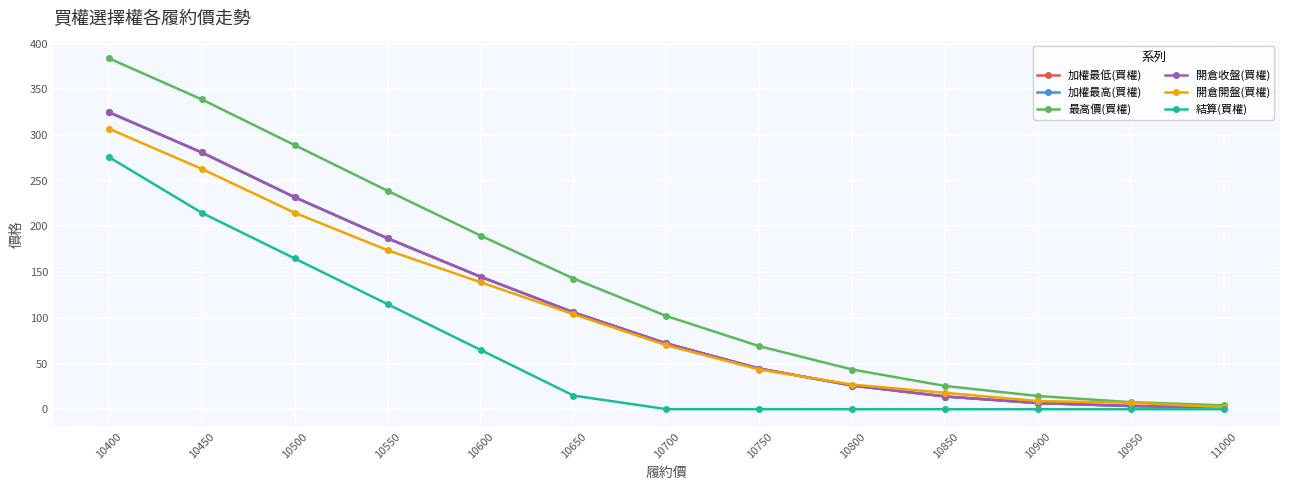

Is this an area chart (filled region under the line)?

No